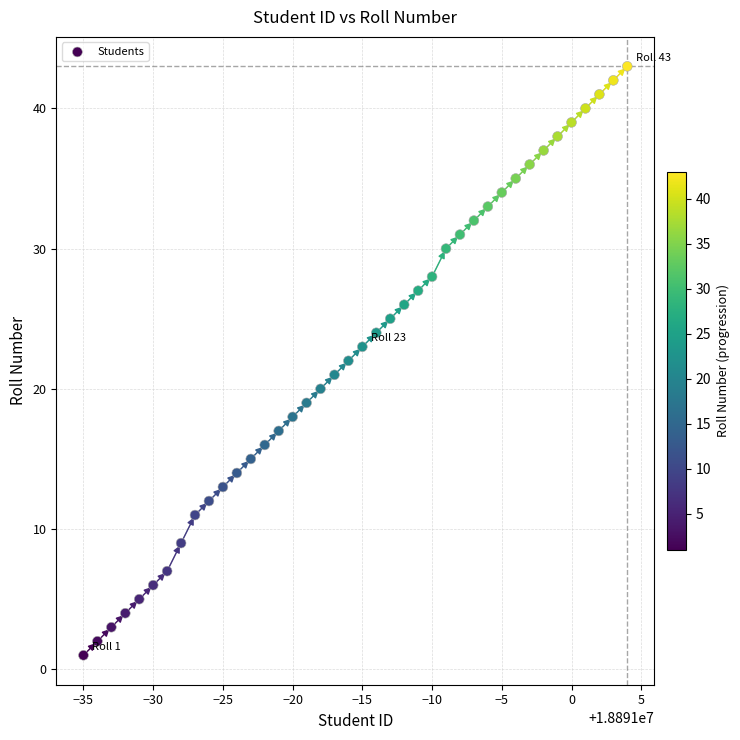

What is the range of X values (max minus min)?

39